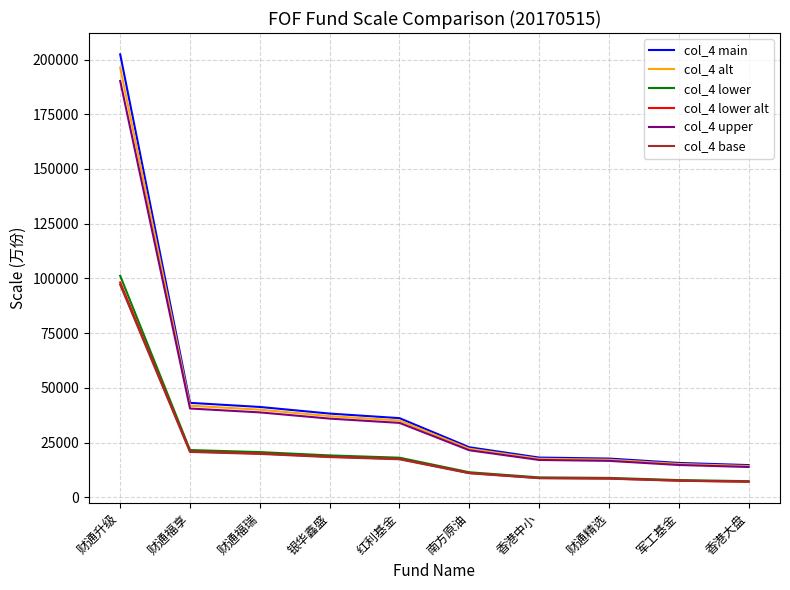

What are all the series names shown in the legend?

col_4 main, col_4 alt, col_4 lower, col_4 lower alt, col_4 upper, col_4 base